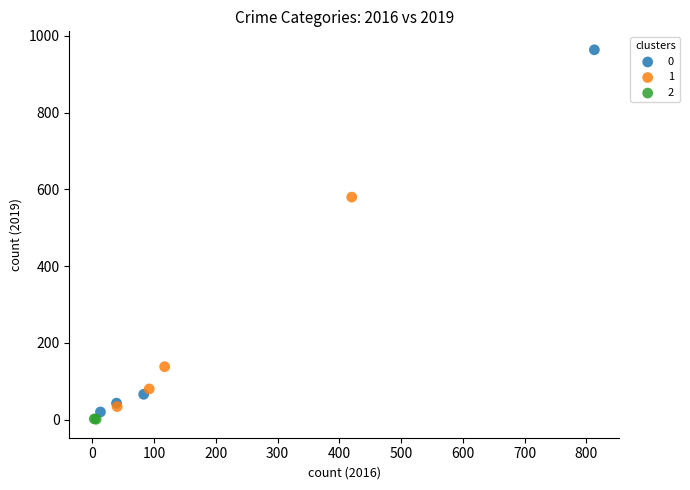

Which series contains the highest Y value?

0